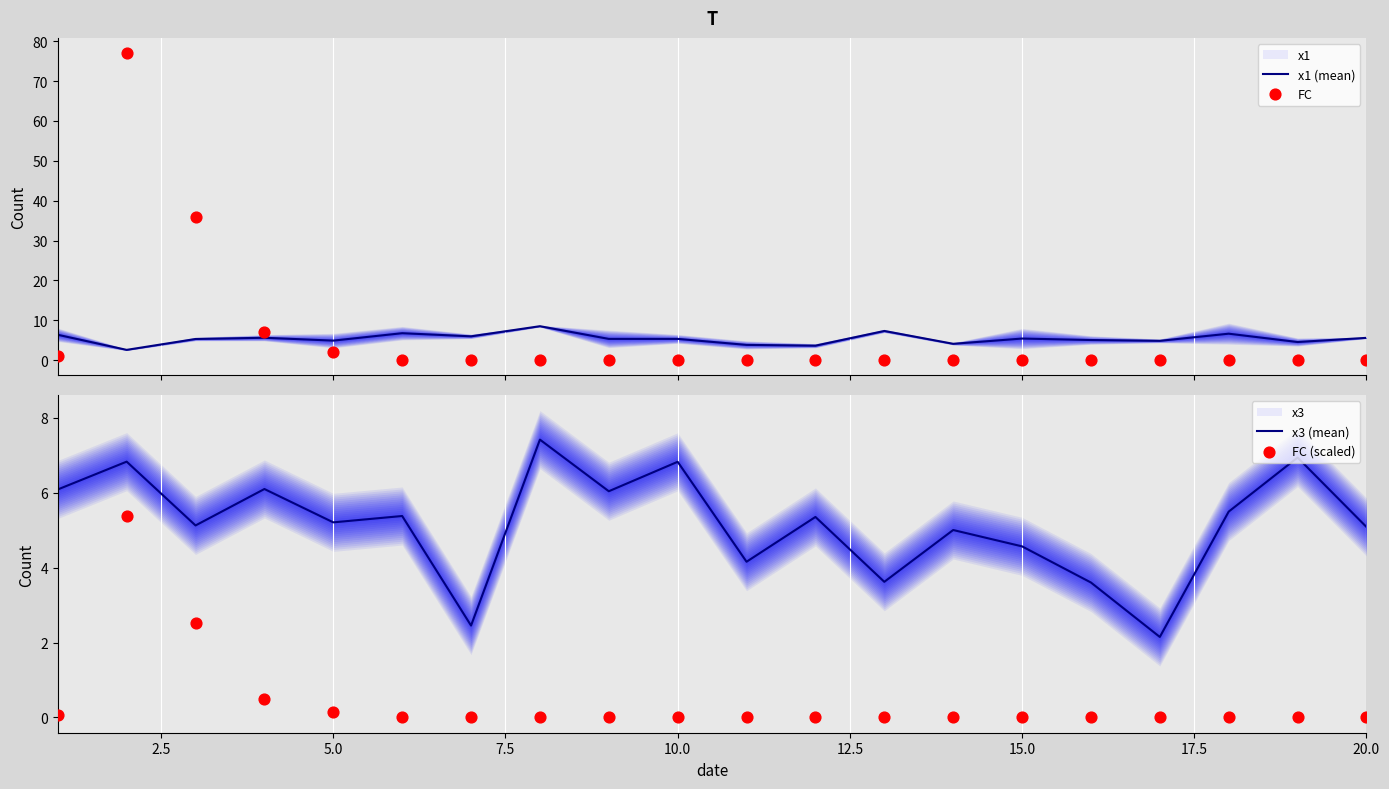

At how many categories does at least one series exceed 52?

1